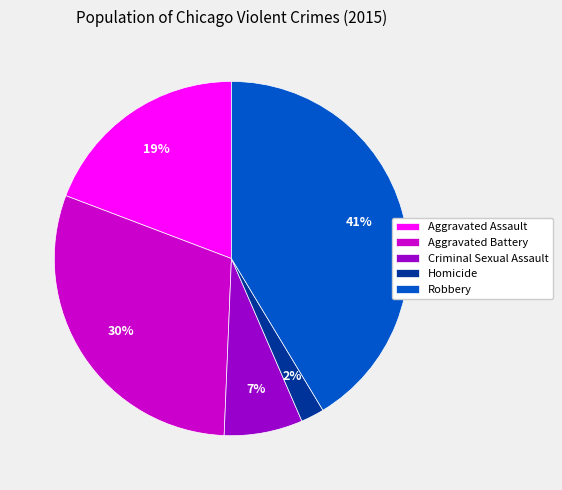

Is the sum of Robbery and Homicide greater than half?

No